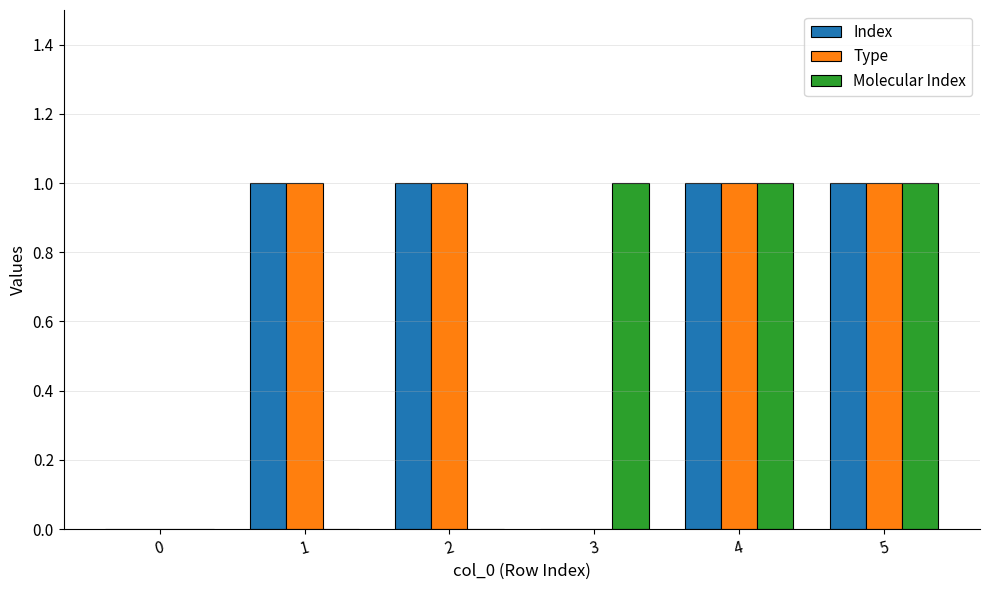

What is the maximum value shown in the chart?

1